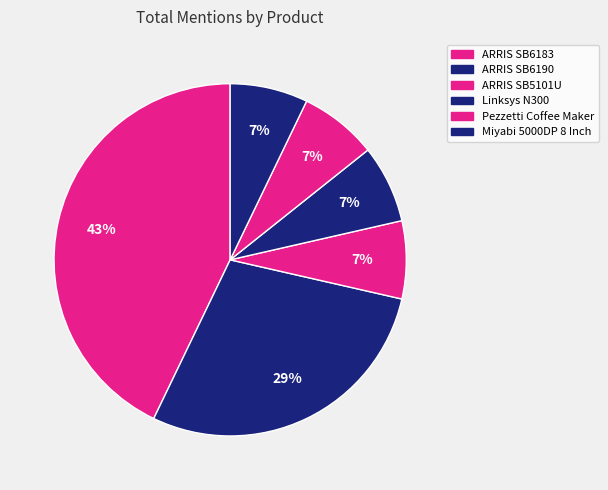

How many segments does this pie chart have?

6